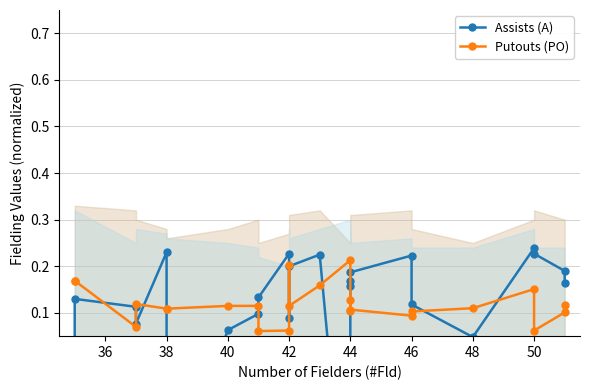

True or false: Assists (A) and Putouts (PO) cross at least once.

True